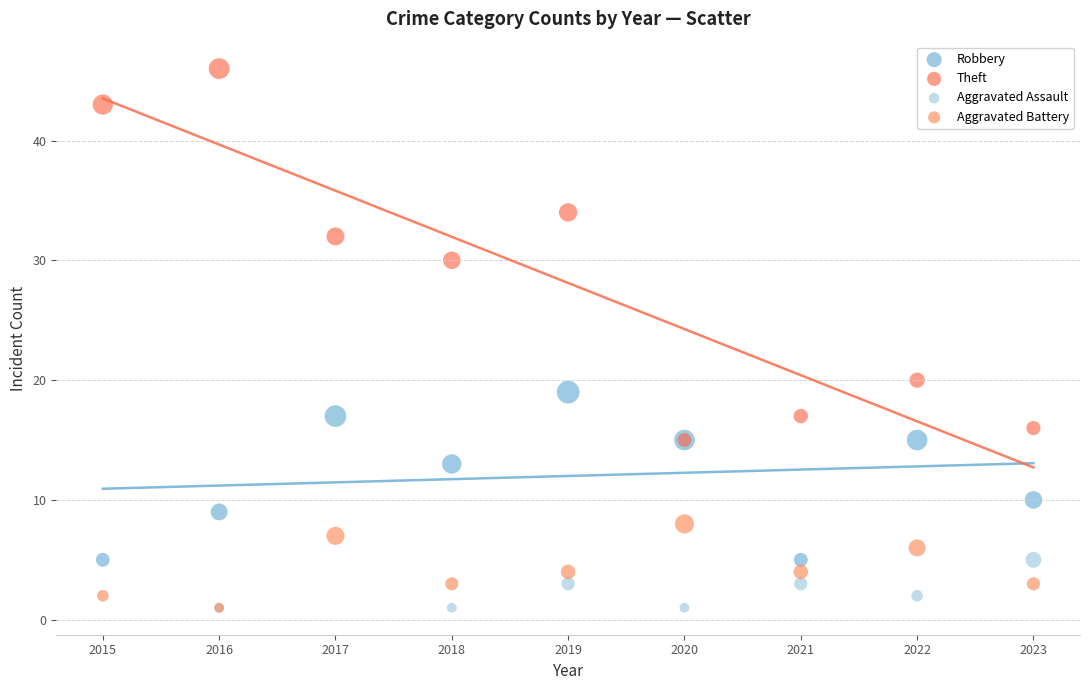

Which series reaches the maximum Y coordinate?

Theft